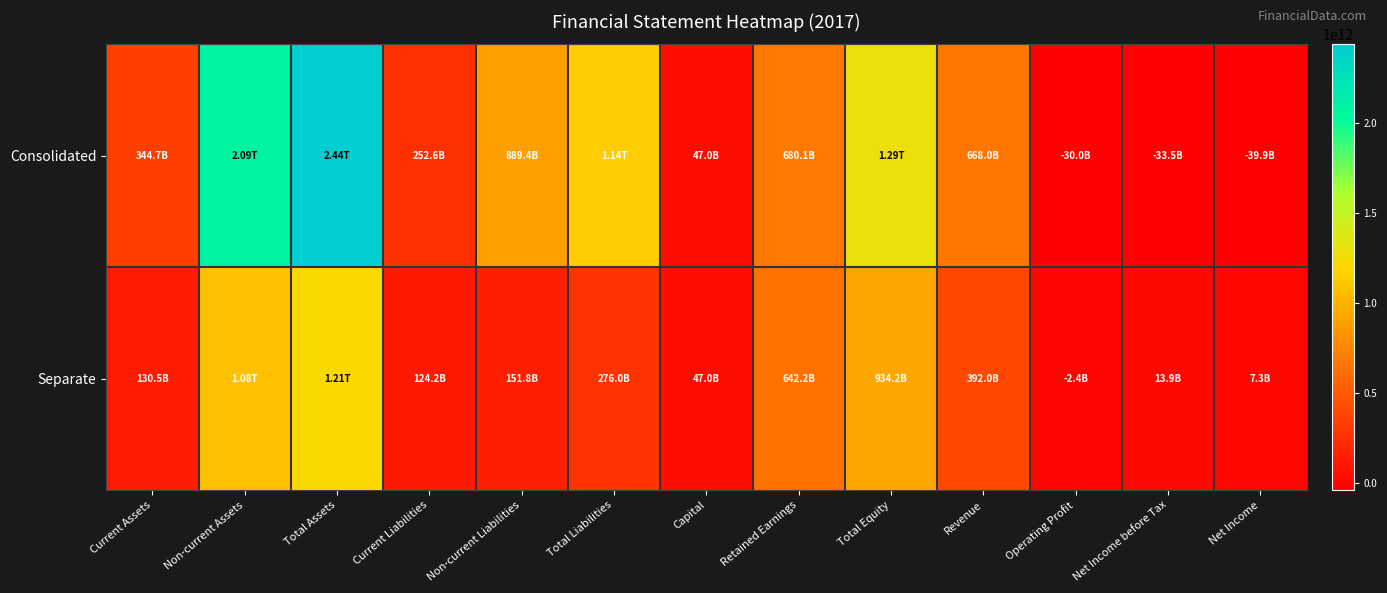

Count the number of data series in this chart.

2